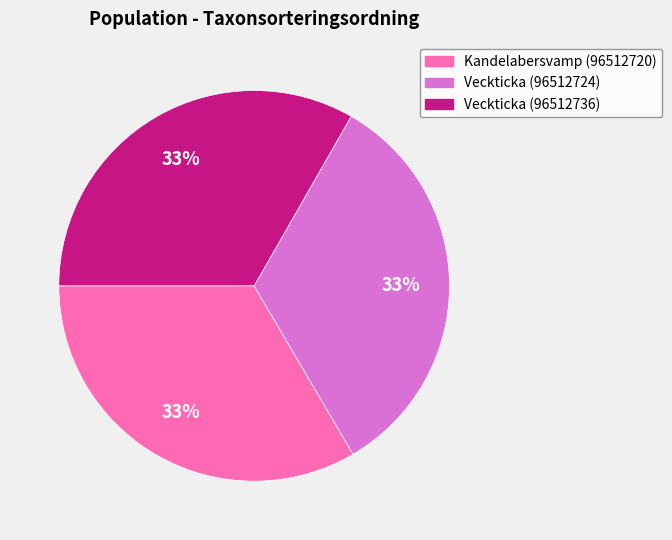

Combined, do Veckticka (96512736) and Kandelabersvamp (96512720) account for over 50%?

Yes